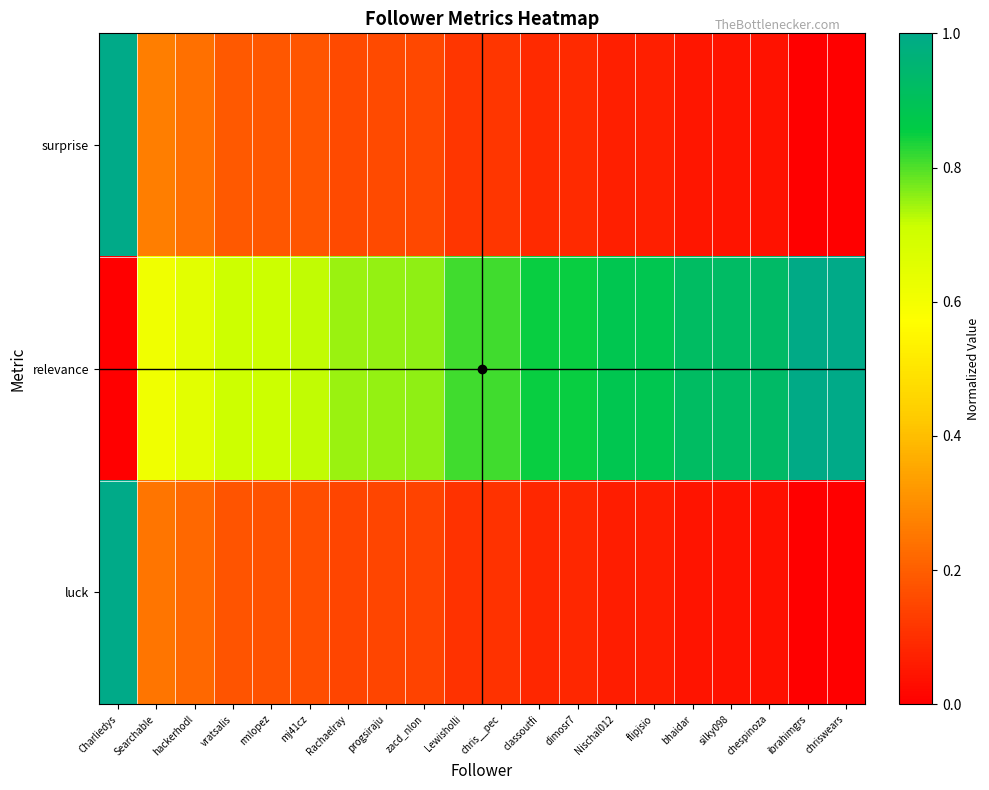

Reading left to right, list all the values displayed in this chart.

surprise: Charliedys=1.0	Searchable=0.3	hackerhodl=0.2	vratsalis=0.2	rmlopez=0.2	mj41cz=0.2	Rachaelray=0.2	progsiraju=0.2	zacd_nlon=0.2	Lewisholli=0.1	chris__pec=0.1	classoutfi=0.1	dimosr7=0.1	Nischal012=0.1	flipjsio=0.1	bhaidar=0.0	silky098=0.0	chespinoza=0.0	ibrahimgrs=0.0	chriswears=0.0
relevance: Charliedys=0.0	Searchable=0.6	hackerhodl=0.7	vratsalis=0.7	rmlopez=0.7	mj41cz=0.7	Rachaelray=0.7	progsiraju=0.8	zacd_nlon=0.8	Lewisholli=0.8	chris__pec=0.8	classoutfi=0.8	dimosr7=0.8	Nischal012=0.9	flipjsio=0.9	bhaidar=0.9	silky098=0.9	chespinoza=0.9	ibrahimgrs=1.0	chriswears=1.0
luck: Charliedys=1.0	Searchable=0.2	hackerhodl=0.2	vratsalis=0.2	rmlopez=0.2	mj41cz=0.2	Rachaelray=0.1	progsiraju=0.1	zacd_nlon=0.1	Lewisholli=0.1	chris__pec=0.1	classoutfi=0.1	dimosr7=0.1	Nischal012=0.1	flipjsio=0.1	bhaidar=0.0	silky098=0.0	chespinoza=0.0	ibrahimgrs=0.0	chriswears=0.0